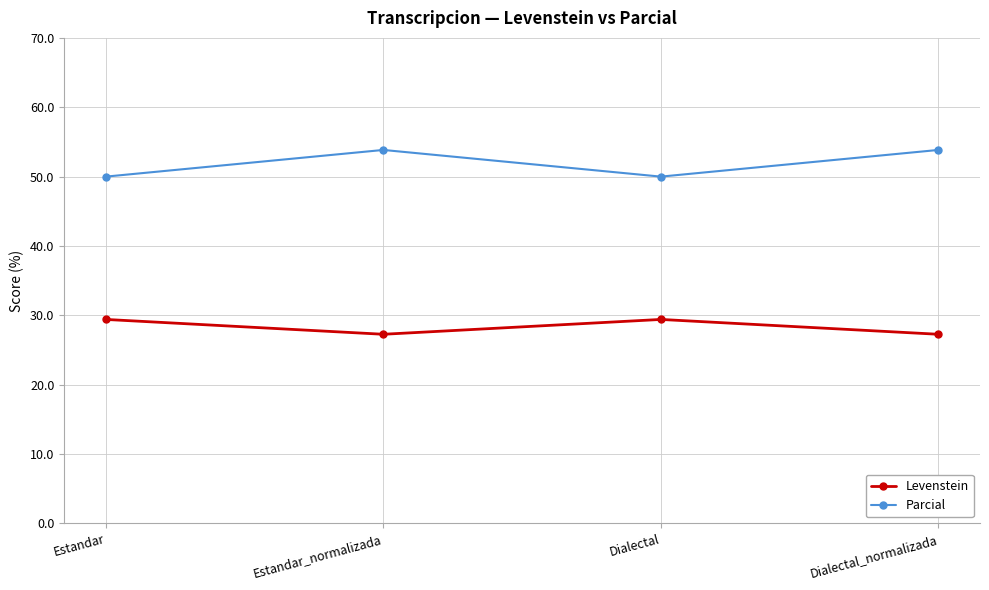

Reading left to right, list all the values displayed in this chart.

Levenstein: Estandar=29.4	Estandar_normalizada=27.3	Dialectal=29.4	Dialectal_normalizada=27.3
Parcial: Estandar=50.0	Estandar_normalizada=53.8	Dialectal=50.0	Dialectal_normalizada=53.8